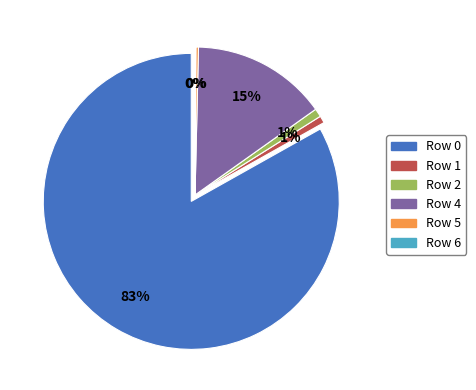

Which slice is the largest?

Row 0